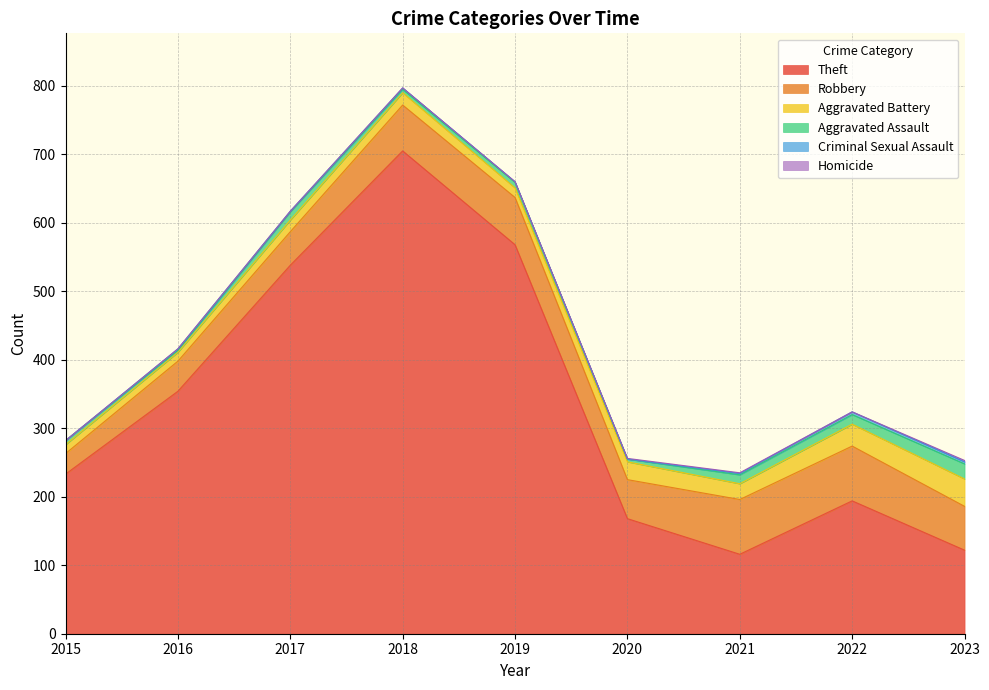

Where does the Aggravated Battery series first go above 18?

2020